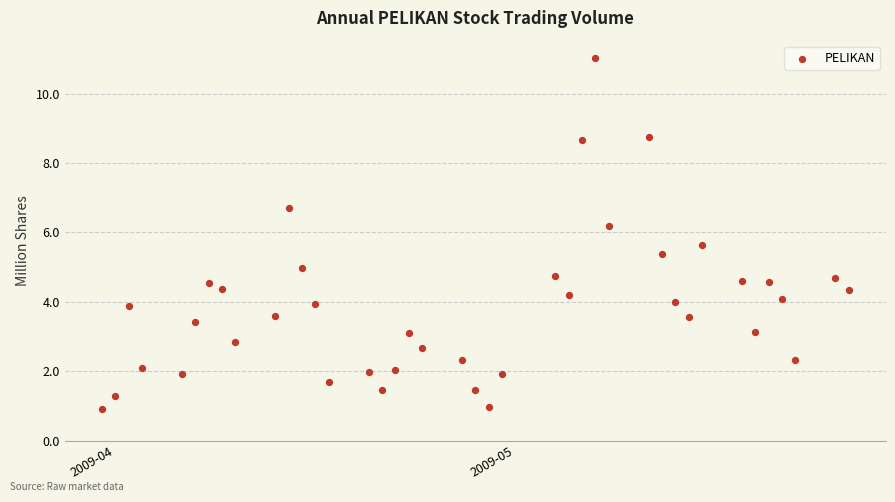

What is the range of Y values (max minus min)?

10.1